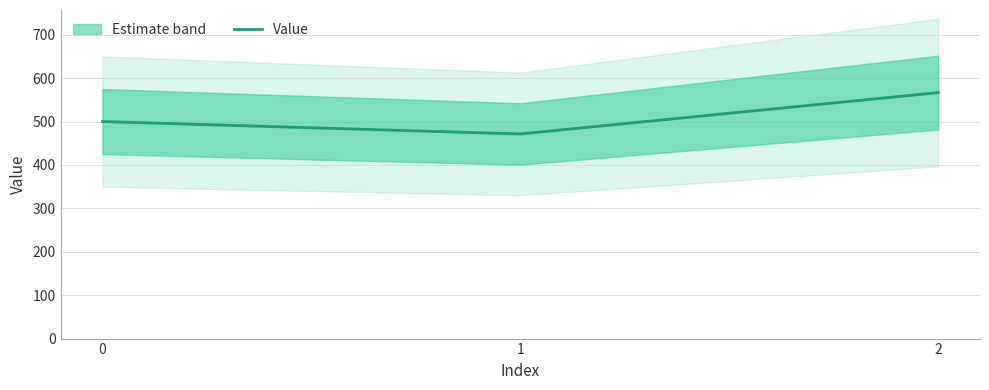

List the labels in order of value, smallest first.

1, 0, 2